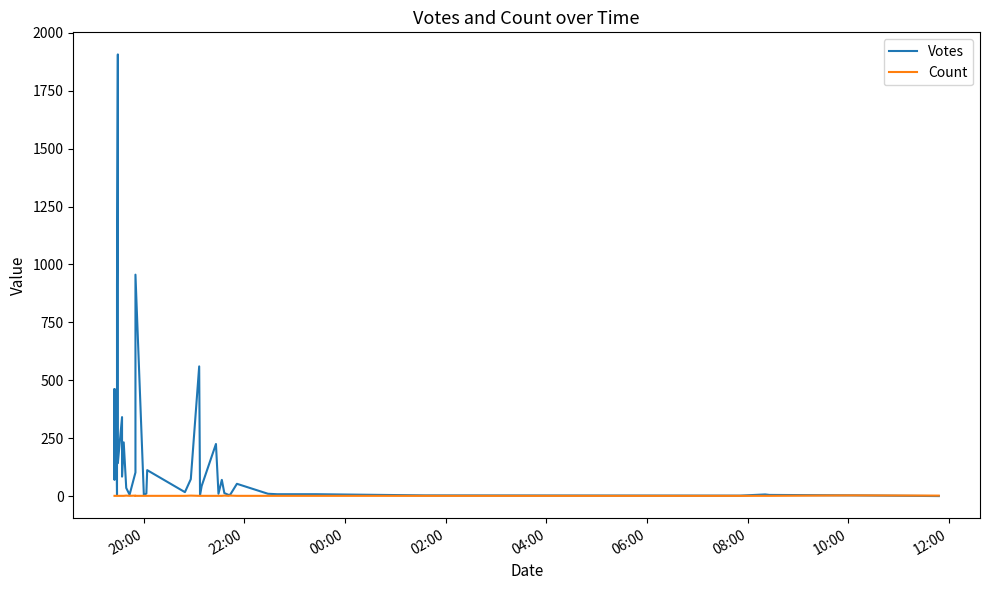

Is this an area chart (filled region under the line)?

No